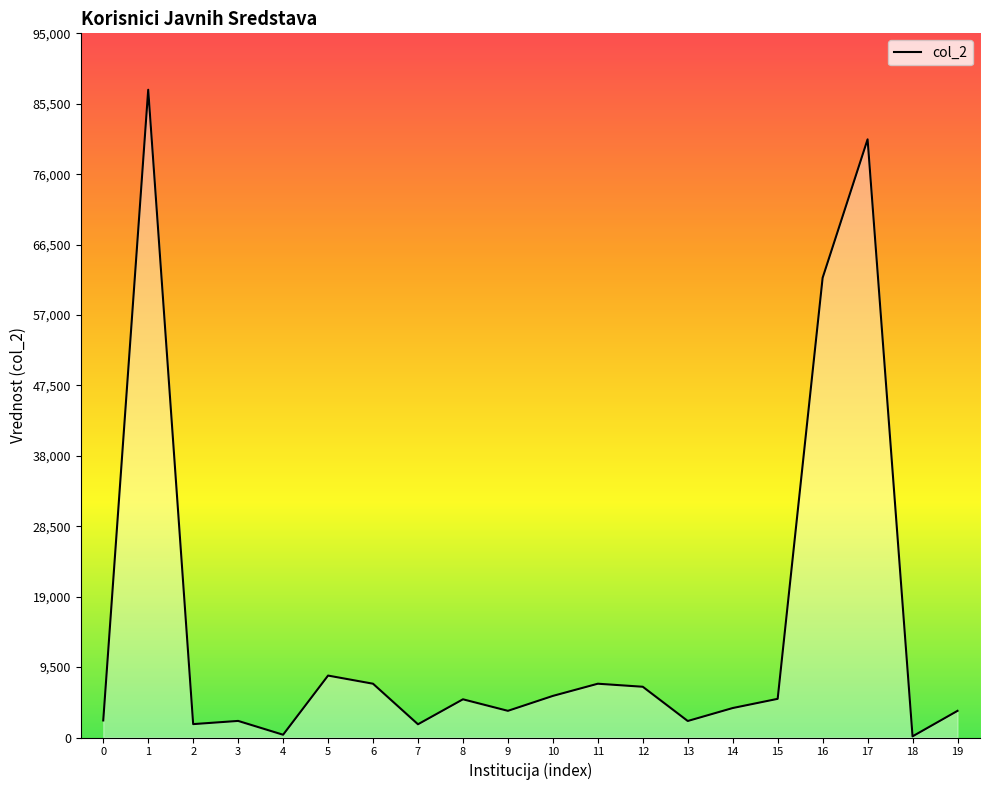

Where does the data first go above 5153?

1